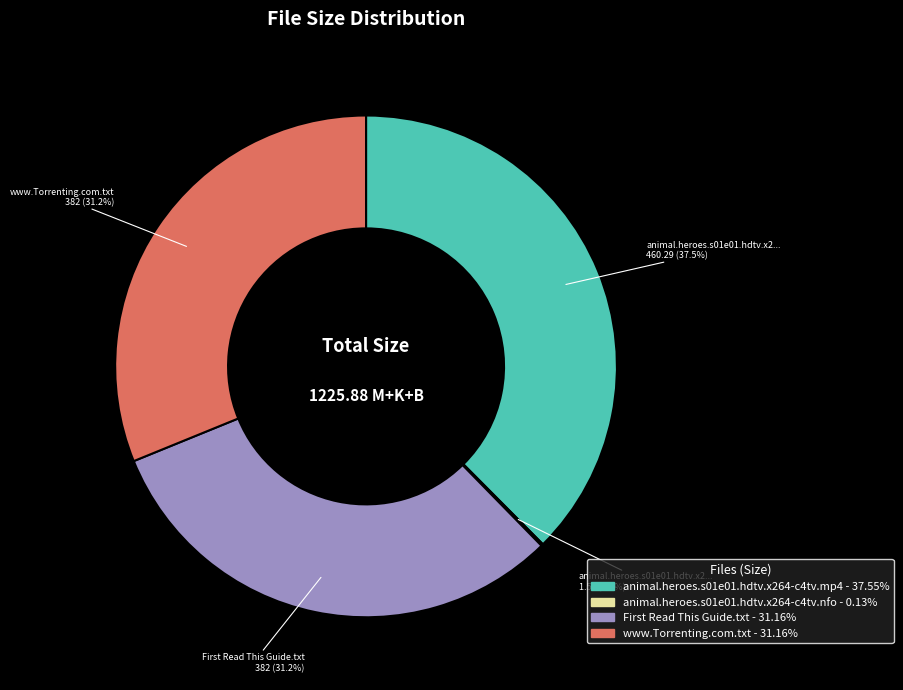

To the nearest percent, what is the difference between the largest and smallest slice percentages?

37%